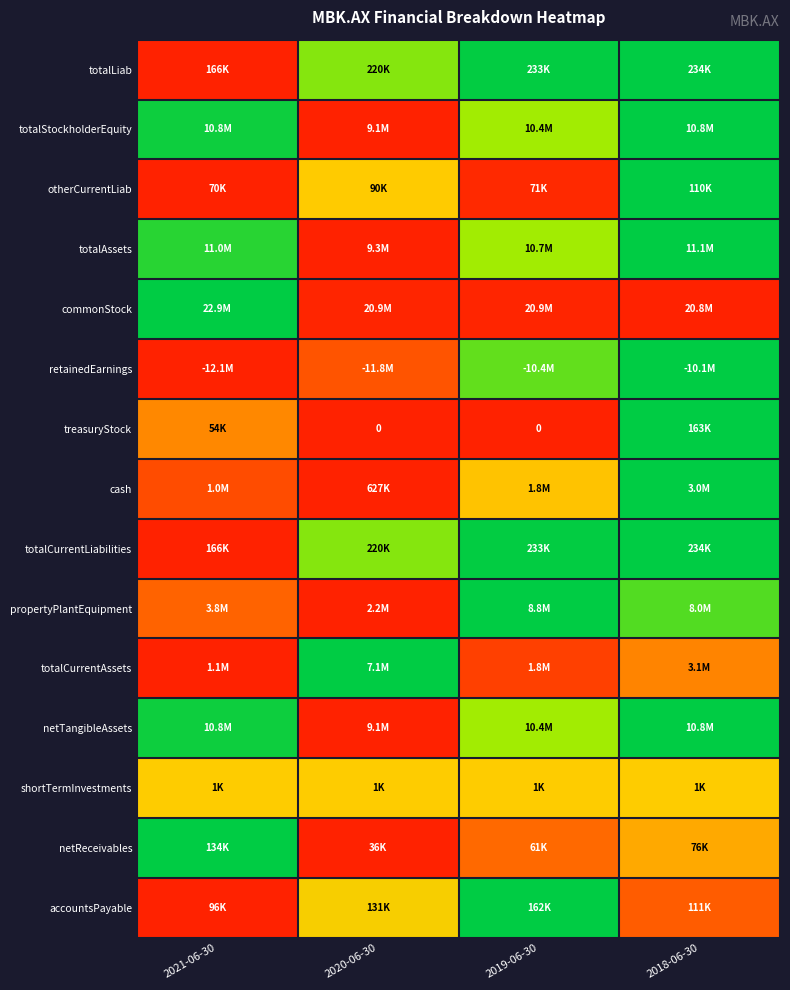

Is the value of netReceivables at 2020-06-30 greater than the value of propertyPlantEquipment at 2018-06-30?

No